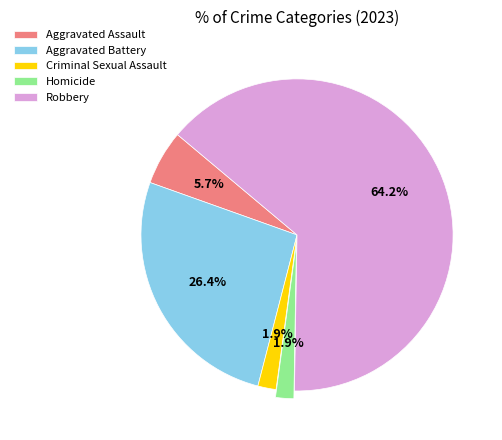

Which category has the biggest portion of the pie?

Robbery